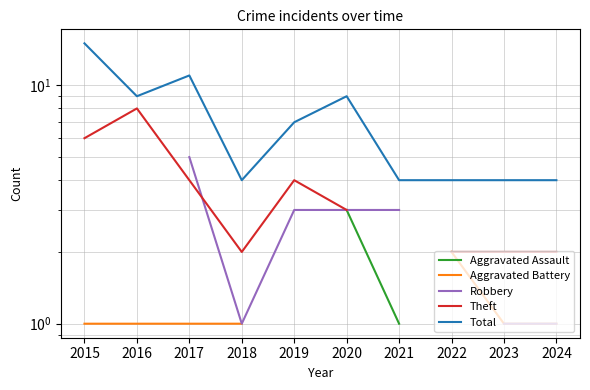

What are all the series names shown in the legend?

Aggravated Assault, Aggravated Battery, Robbery, Theft, Total